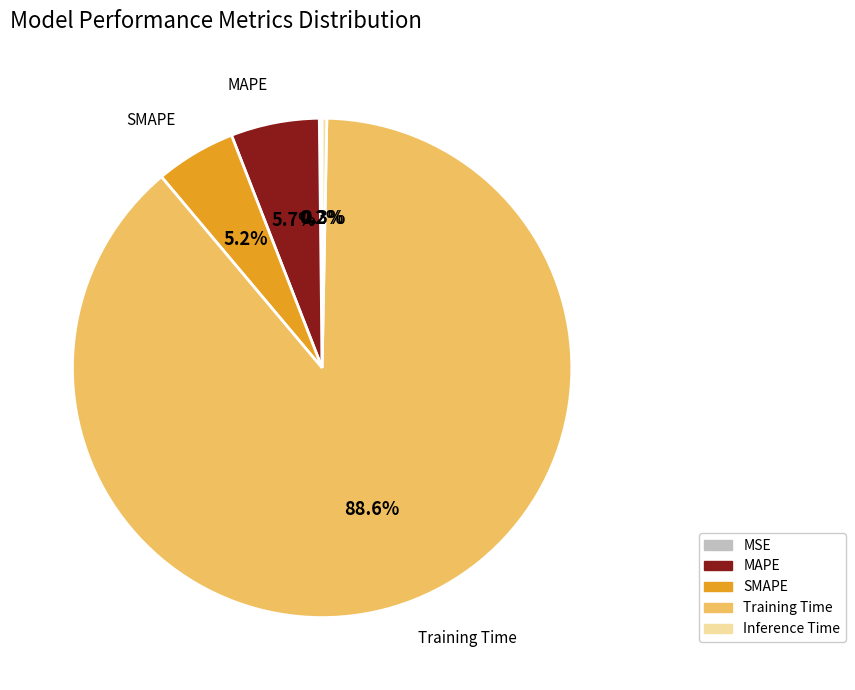

Which has a higher value, SMAPE or Inference Time?

SMAPE